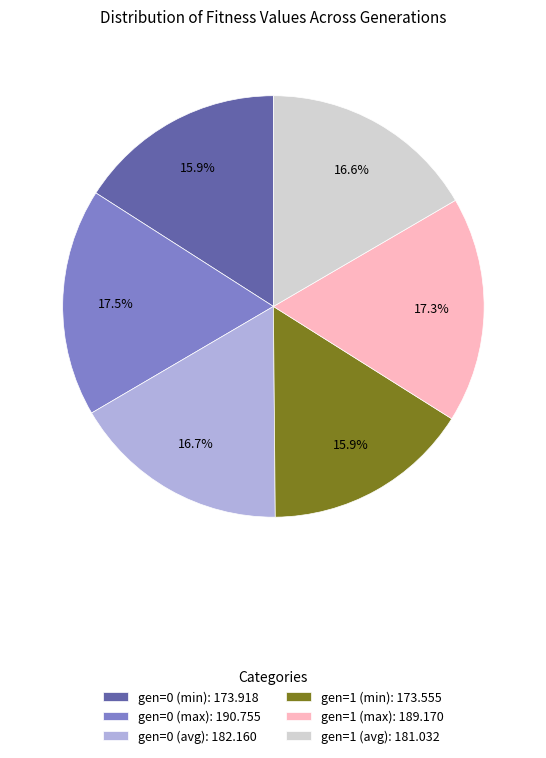

Does any single category account for the majority?

No